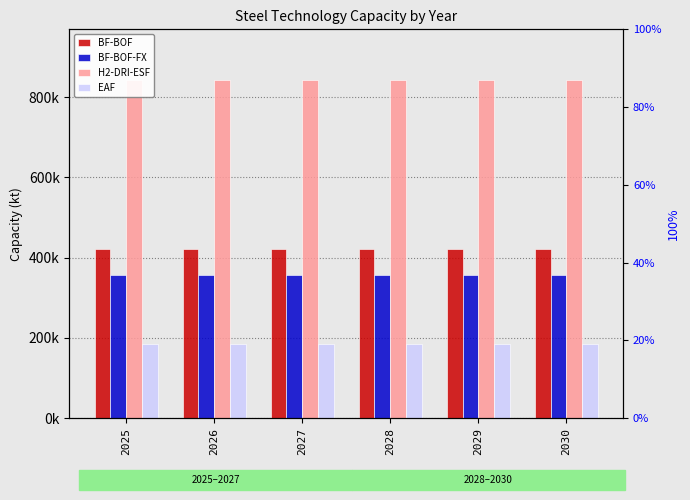

What is the greatest value displayed?

842197.8